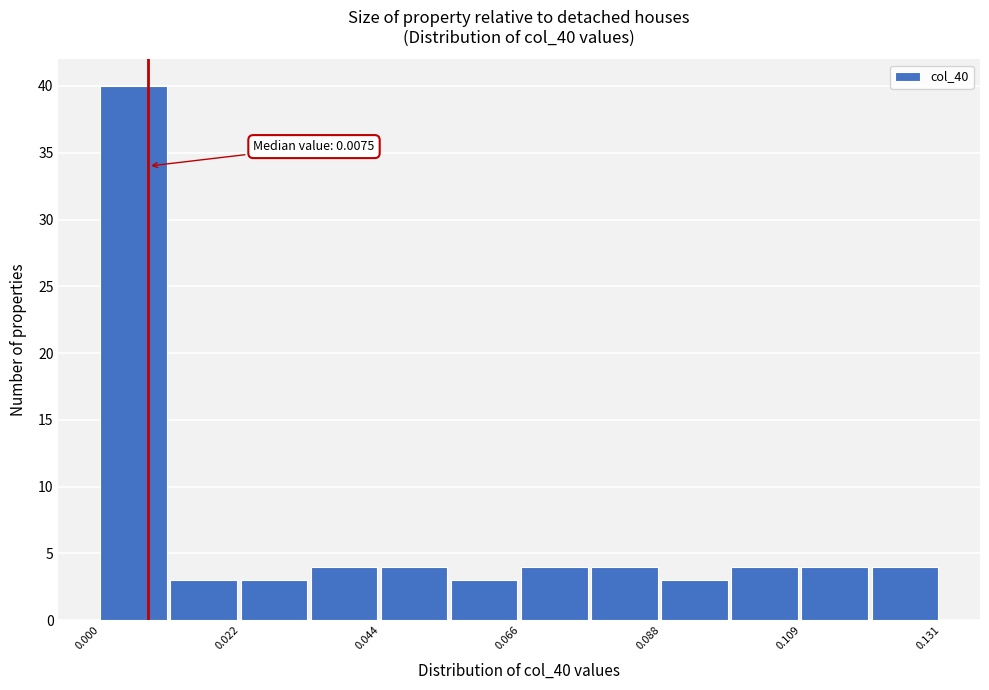

Around what value on the x-axis is the tallest bar? Give the approximate position of its centre, as read against the axis.

0.005